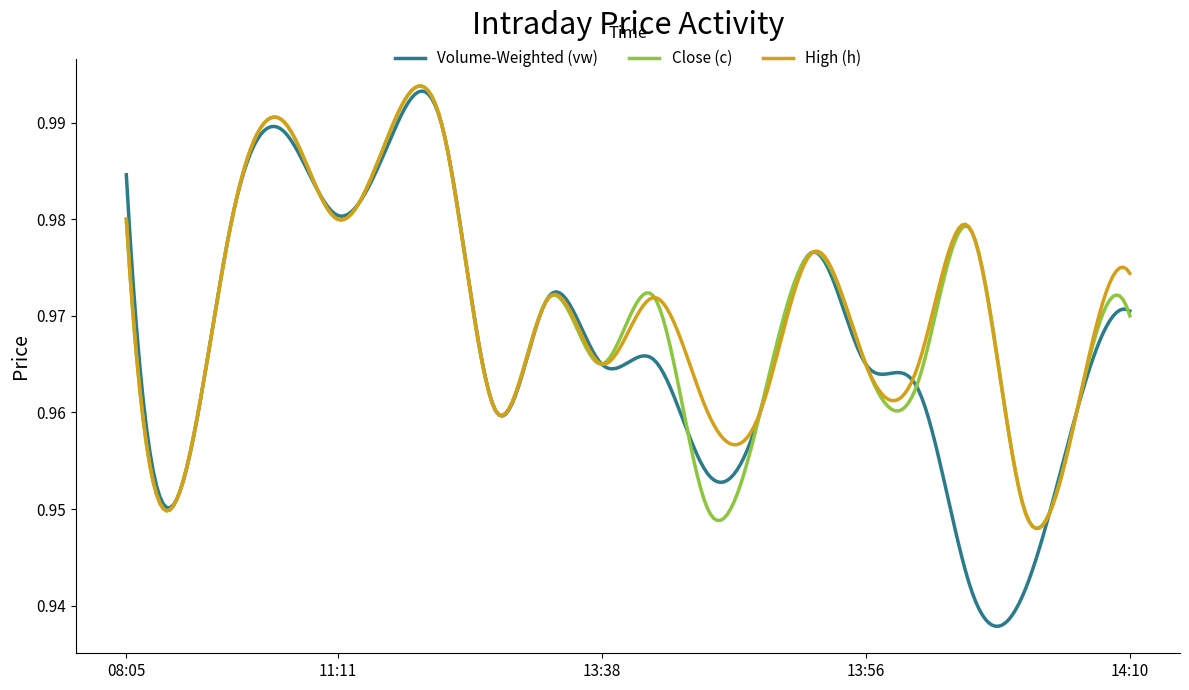

Which series has the largest range (max minus min)?

Volume-Weighted (vw)